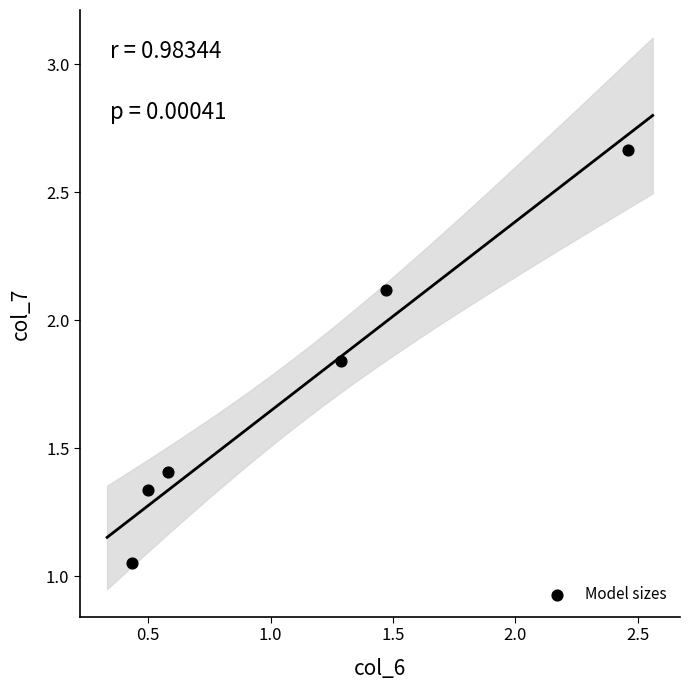

What is the average Y value?

1.7